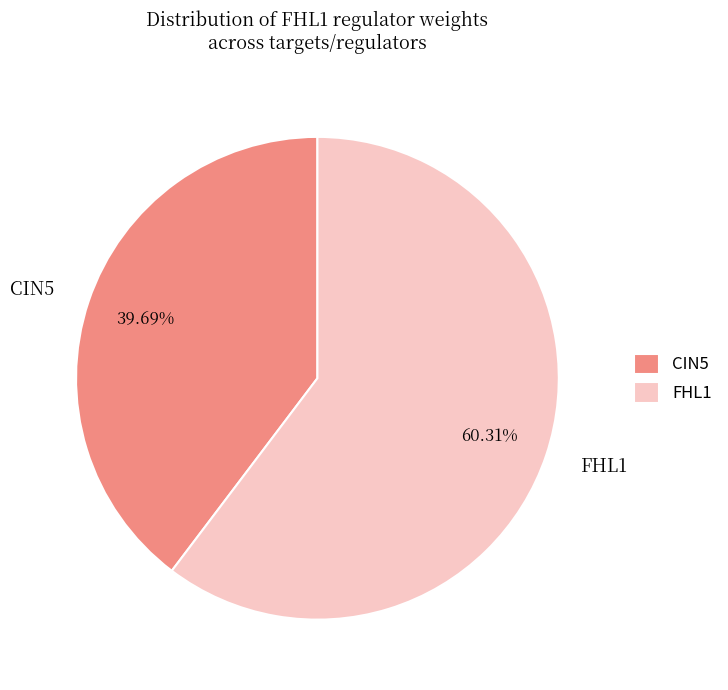

Is there a majority slice in this chart?

Yes